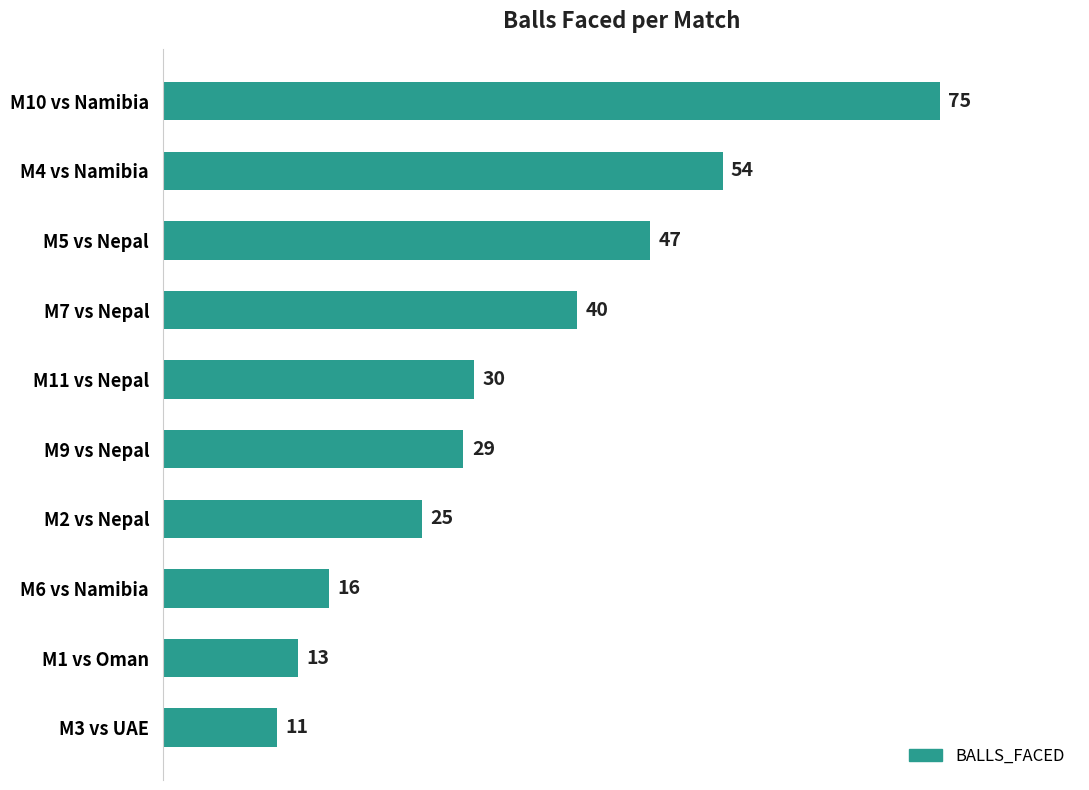

How many values are below 30?

5